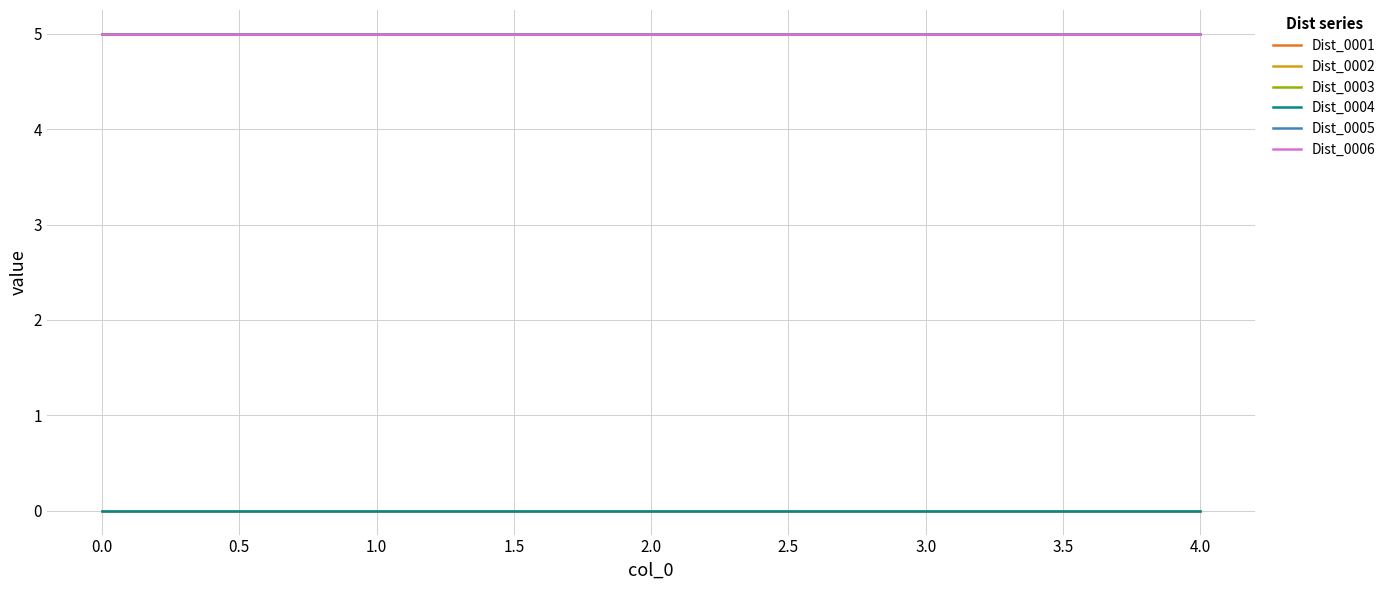

True or false: Dist_0002 has more than 2 interior local peaks.

False